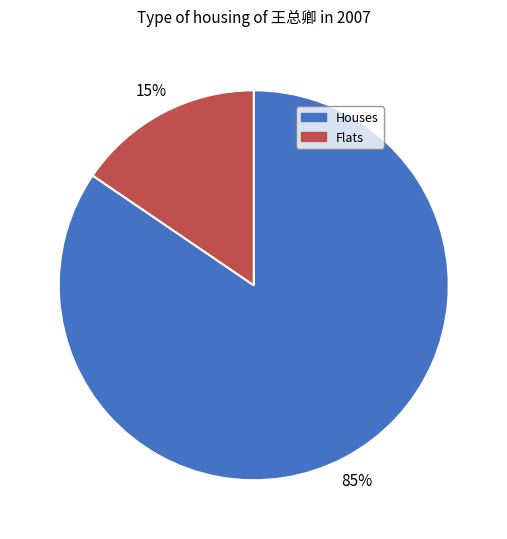

To the nearest percent, what is the average slice percentage?

50%